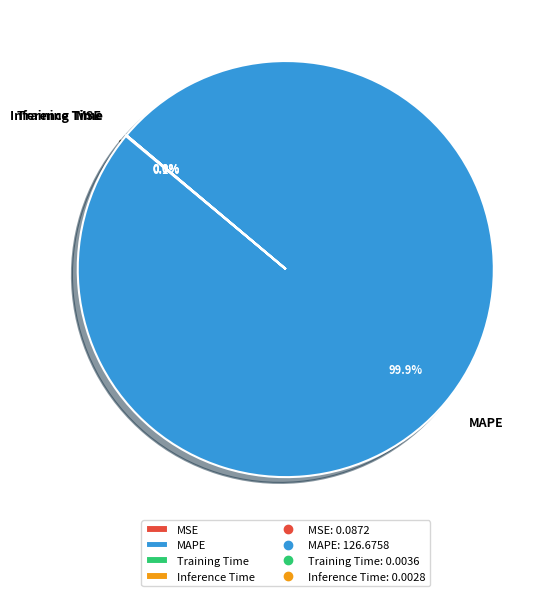

Is MAPE the majority of the pie?

Yes